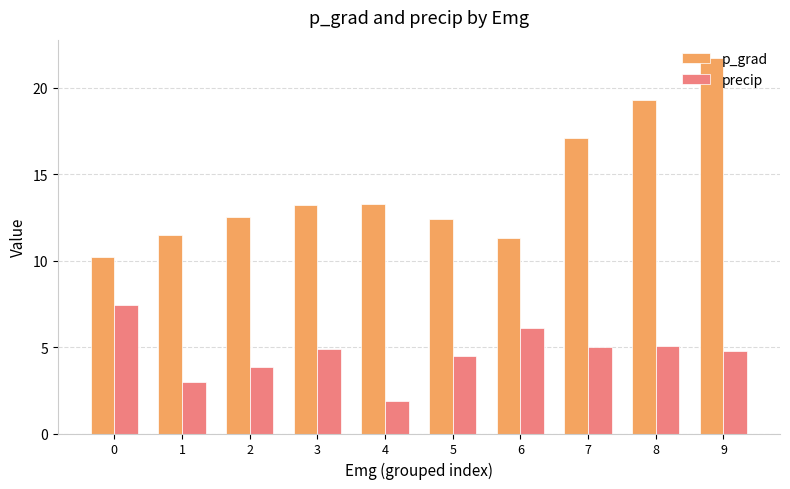

Read the p_grad value at 1.

11.5